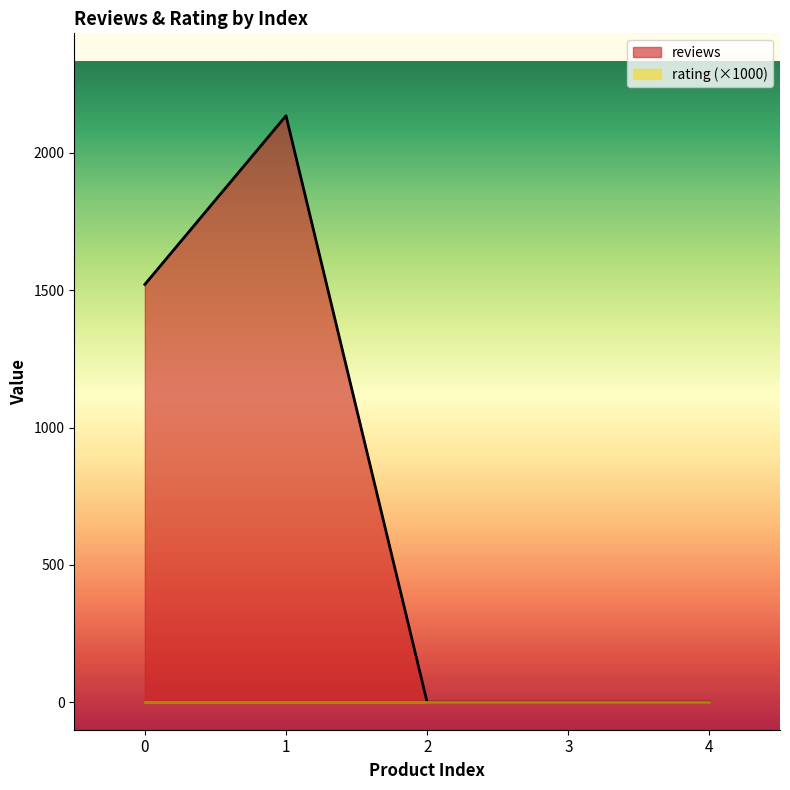

What is the average value?

731